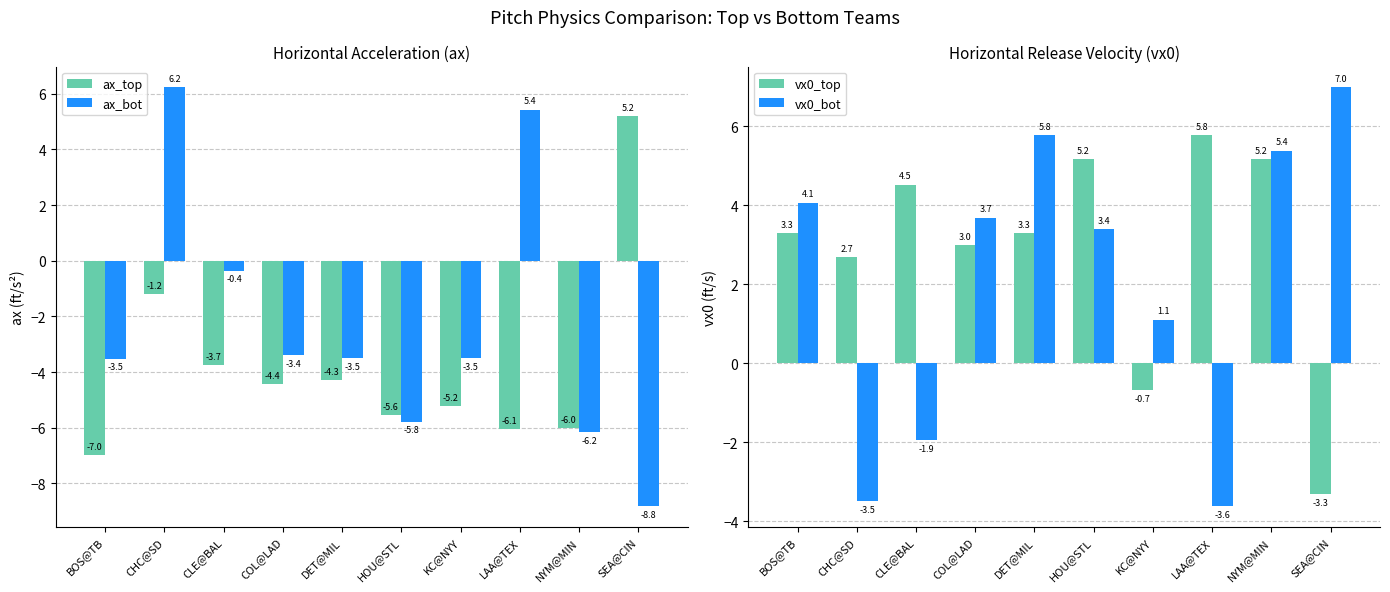

What is the label of the 8th bar from the right?

CLE@BAL